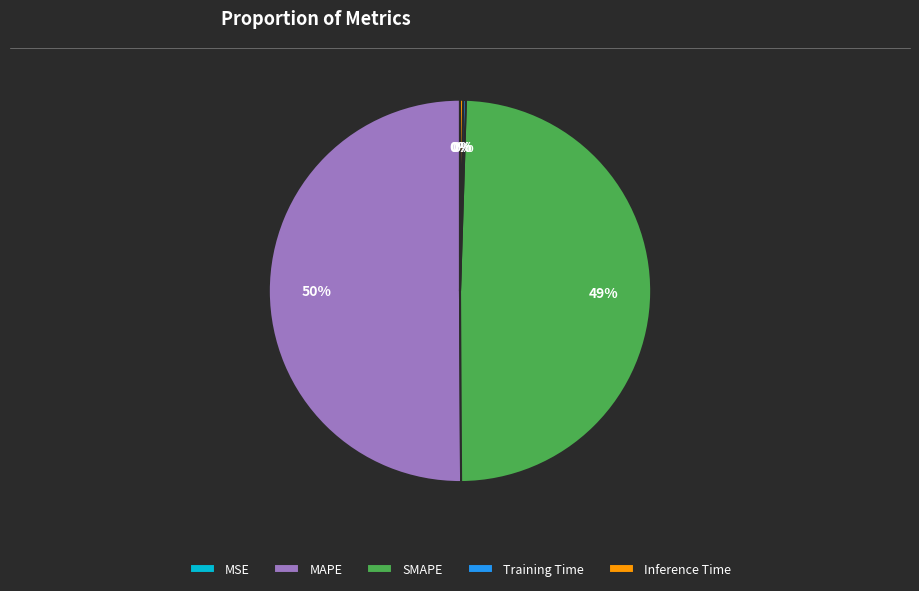

What is the majority slice?

MAPE